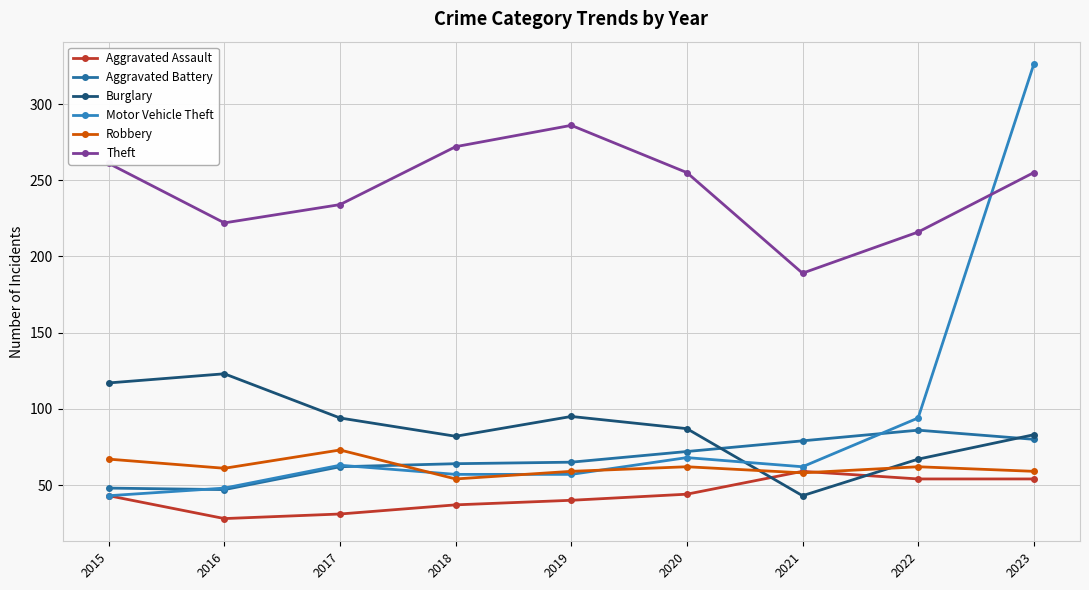

What is the total value across all series at 2016?

529